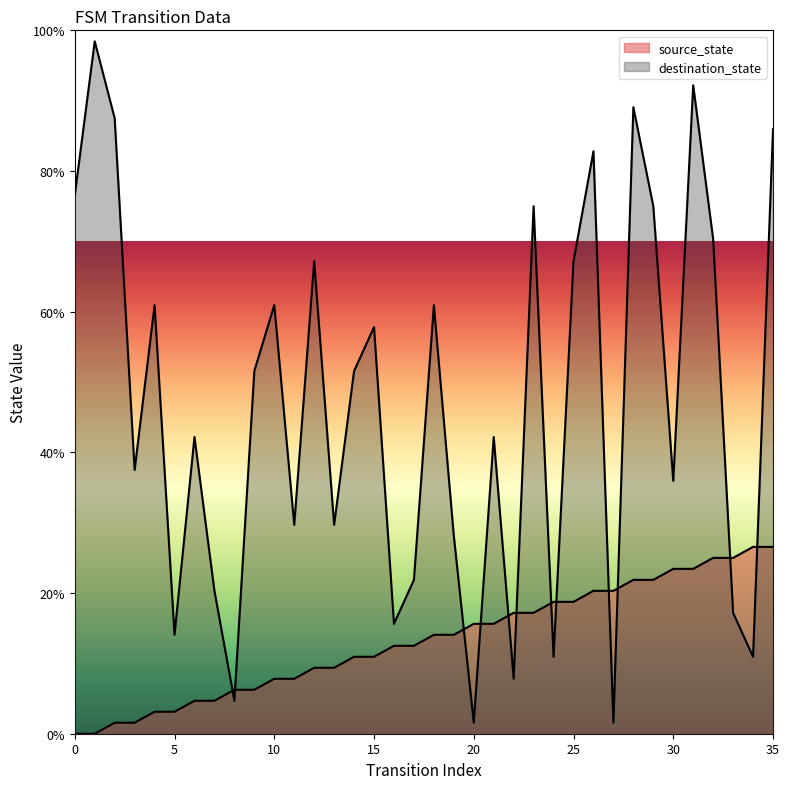

At 9, list the series in order from smallest to largest.

source_state, destination_state